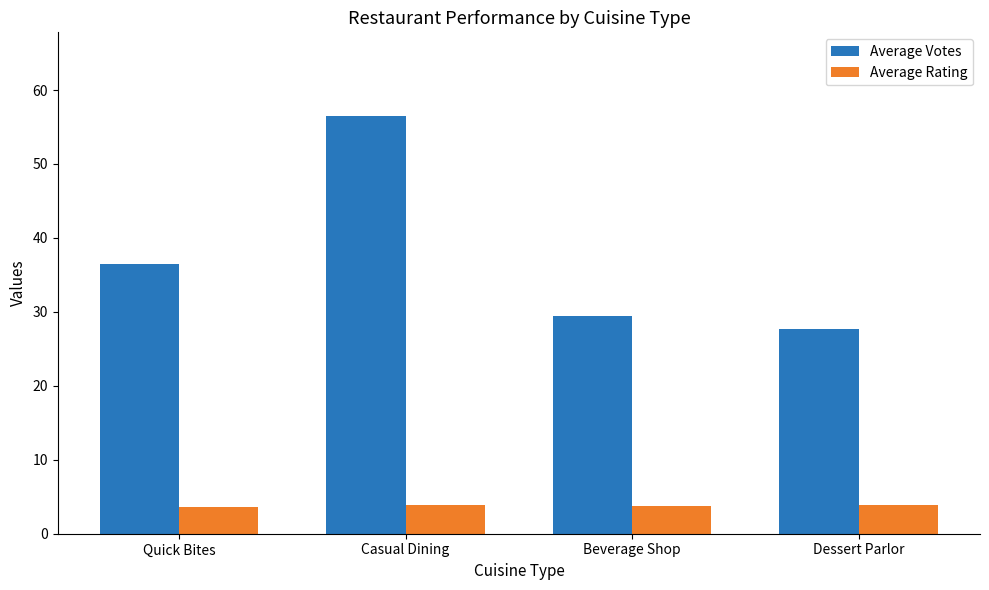

What is the difference between the second highest and minimum values in the Average Votes series?

8.8